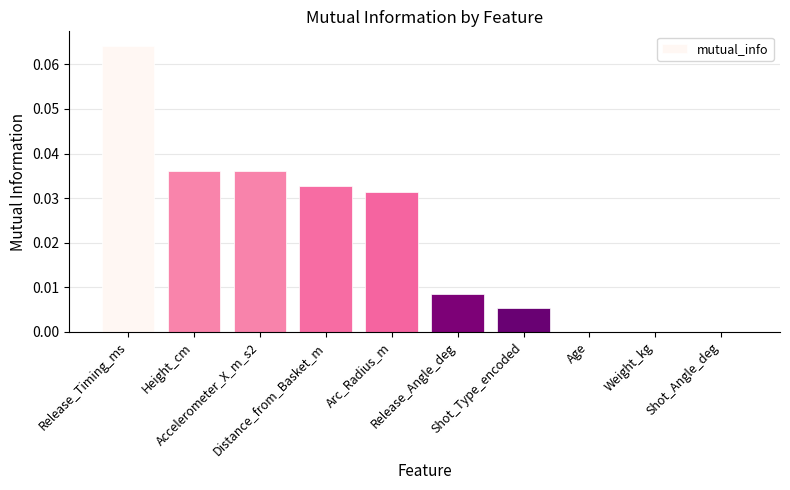

List the labels in order of value, largest first.

Release_Timing_ms, Height_cm, Accelerometer_X_m_s2, Distance_from_Basket_m, Arc_Radius_m, Release_Angle_deg, Shot_Type_encoded, Age, Weight_kg, Shot_Angle_deg